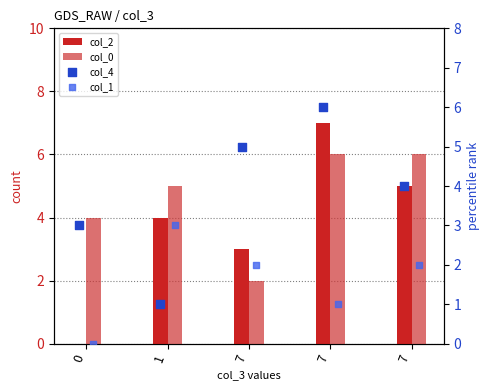

At which category is the sum across all series the highest?

7